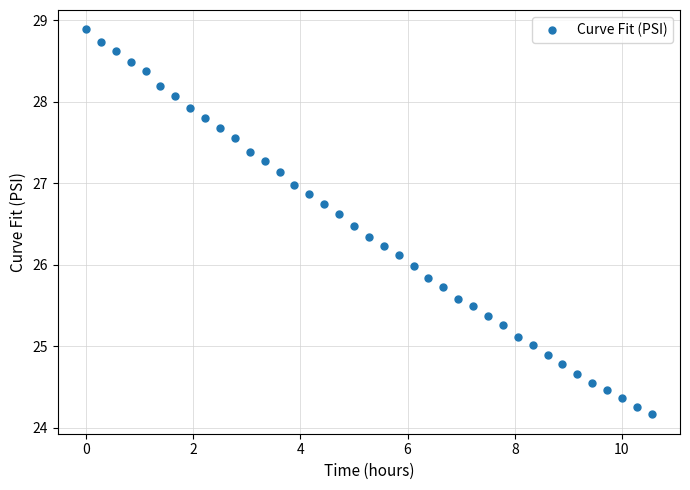

What is the range of X values (max minus min)?

10.6